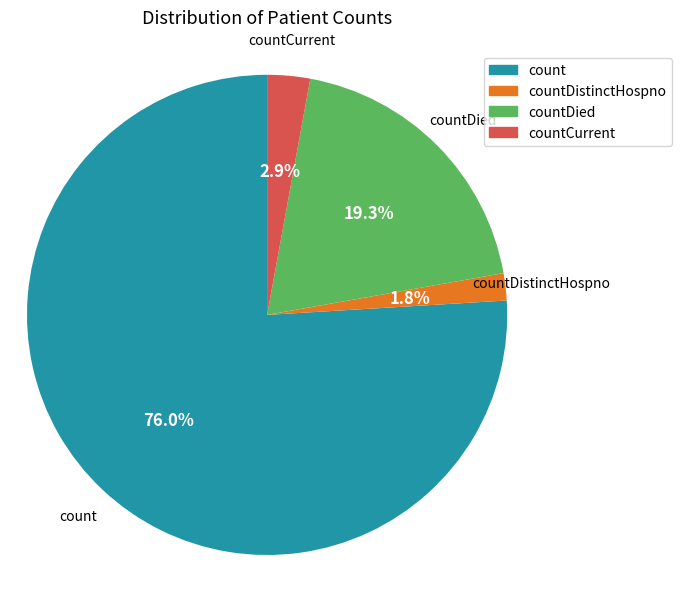

Does any single category account for the majority?

Yes